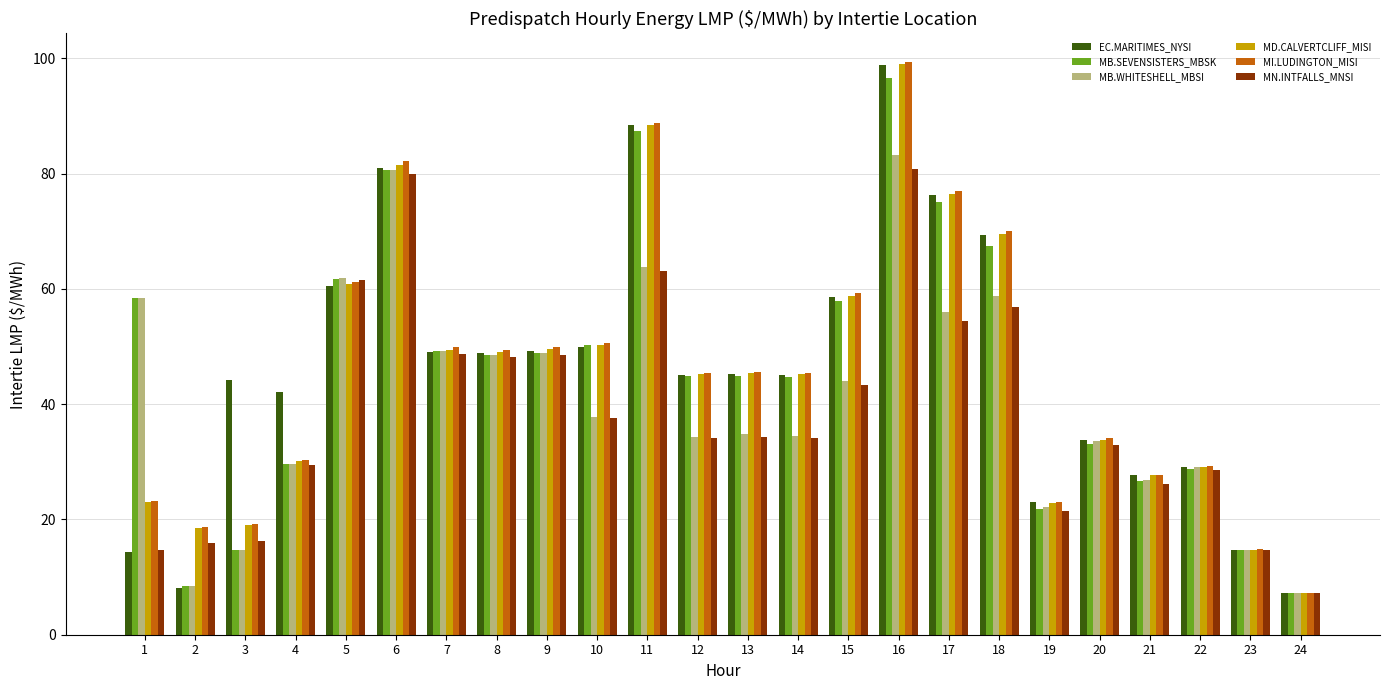

What is the value of the EC.MARITIMES_NYSI bar at the 15th from the left?

58.6